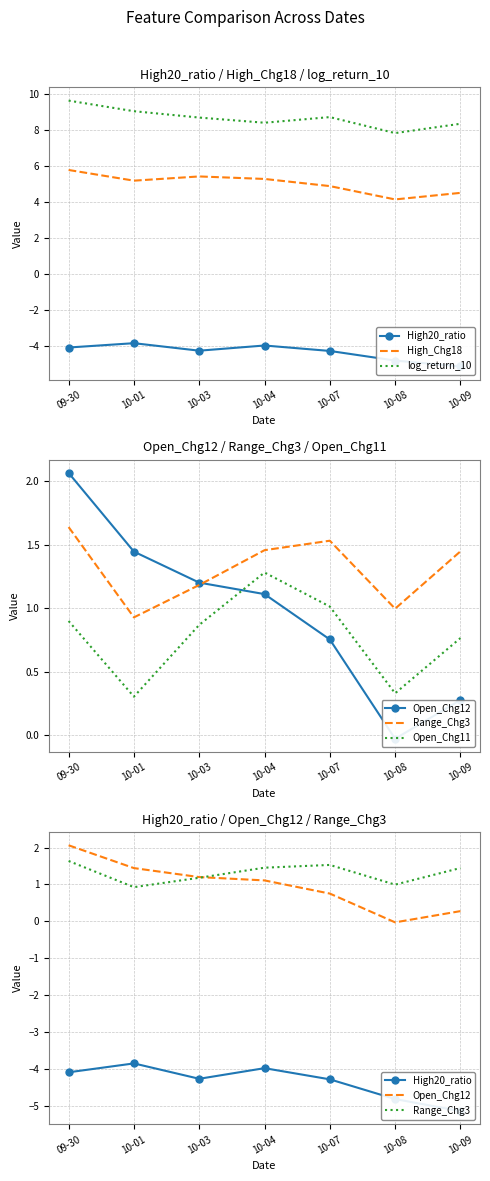

Where is the first local minimum for Open_Chg12?

10-08